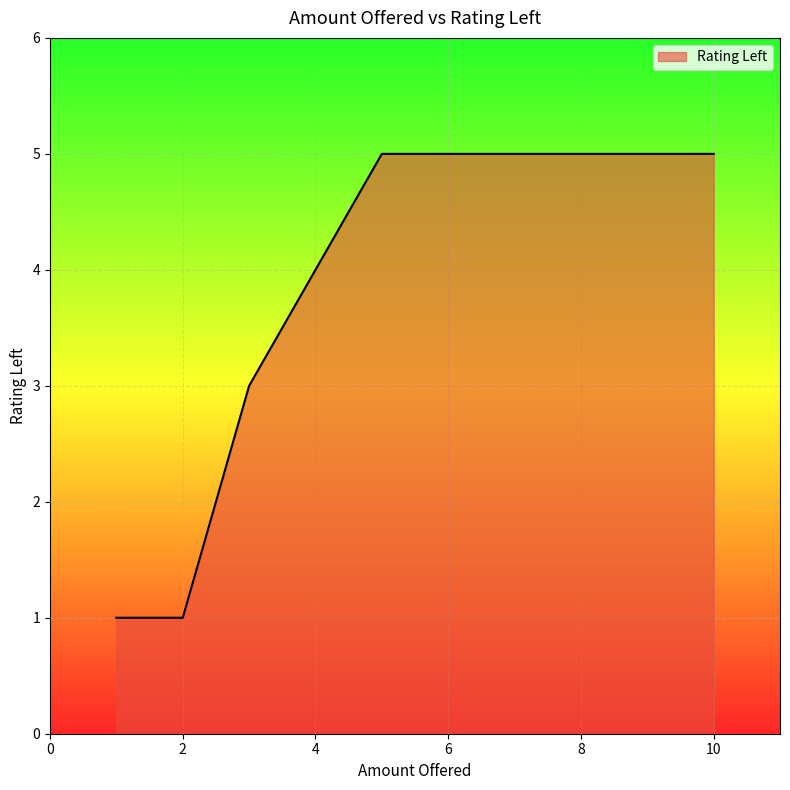

What is the label of the 5th point from the right?

5